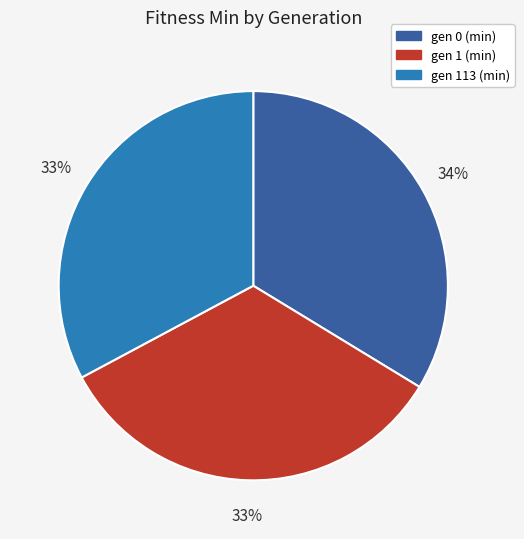

Is it true that gen 113 (min) is 39% of the pie?

False